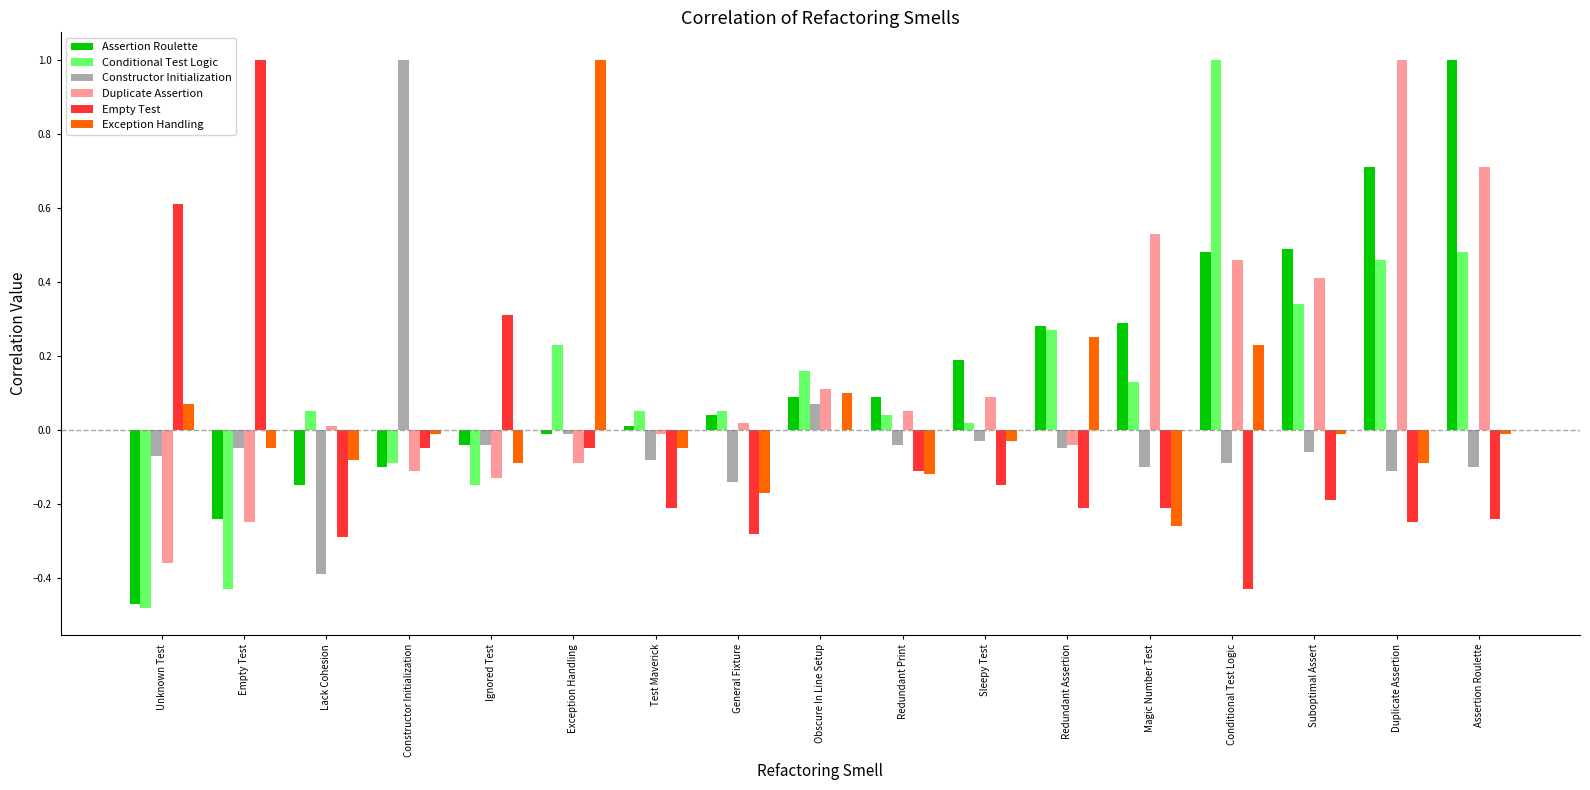

Is the value of Conditional Test Logic at Lack Cohesion greater than the value of Exception Handling at Exception Handling?

No